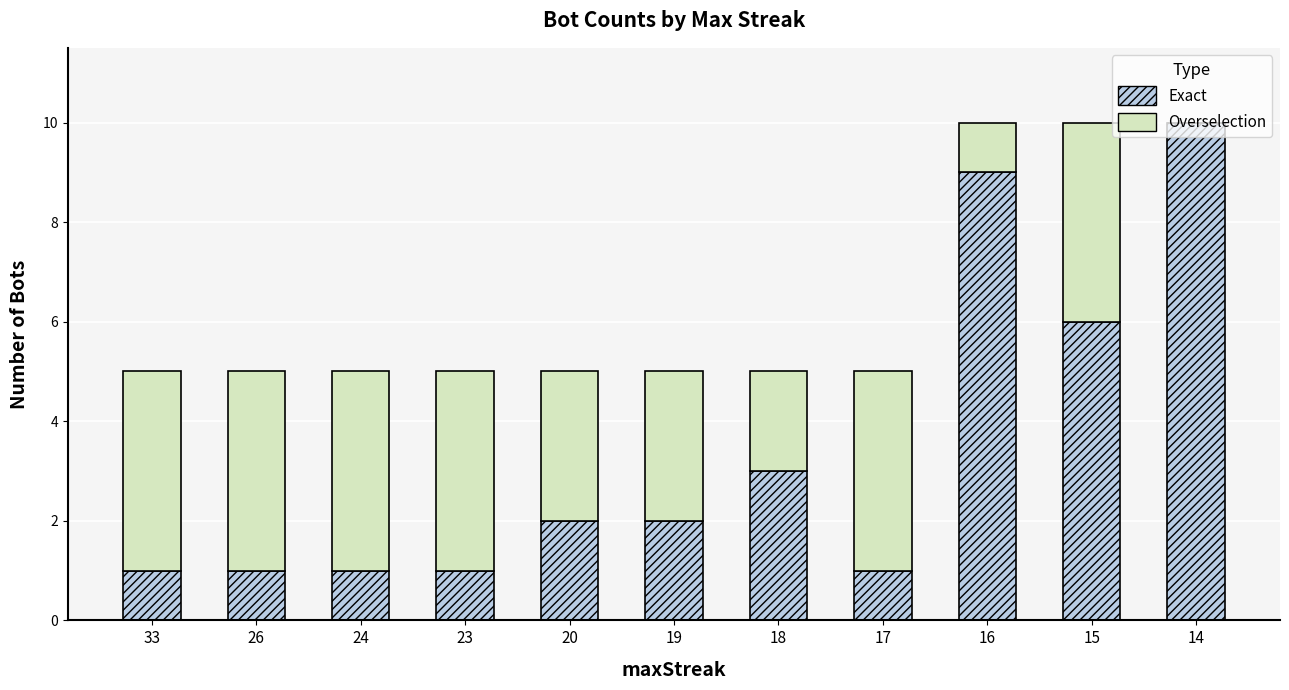

Where is Exact nearest to the value 5?

15